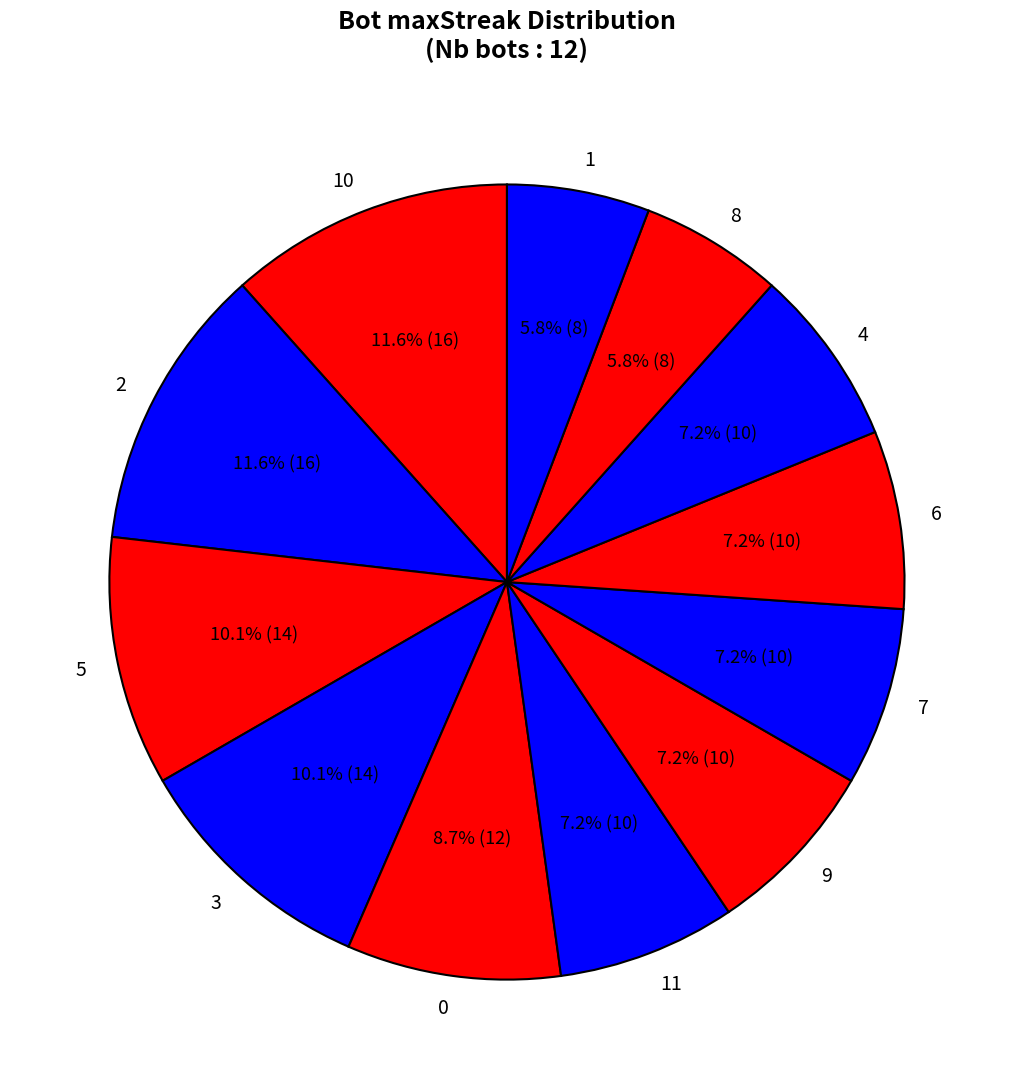

Is 9 the majority of the pie?

No